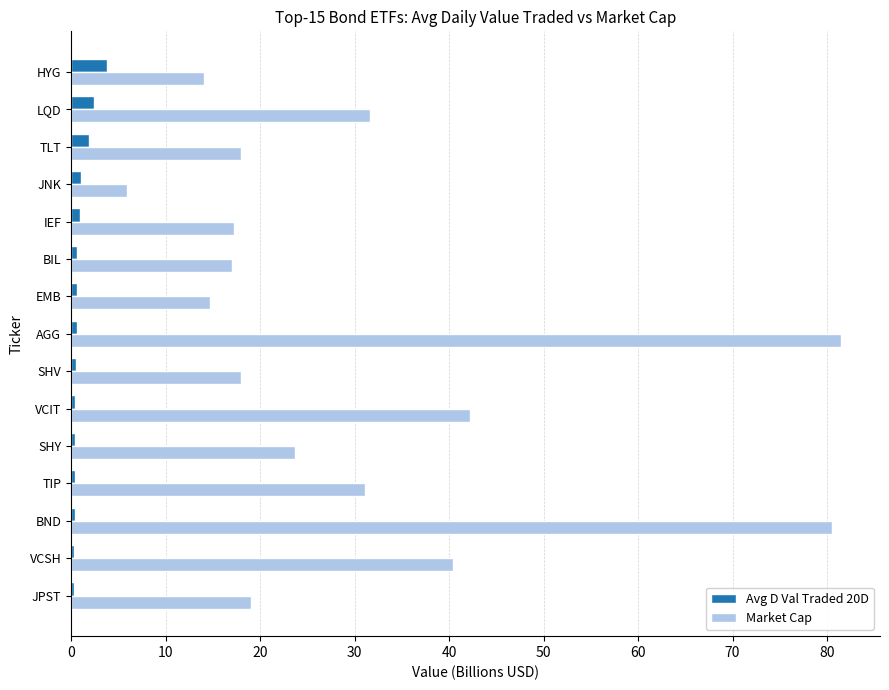

What are all the series names shown in the legend?

Avg D Val Traded 20D, Market Cap